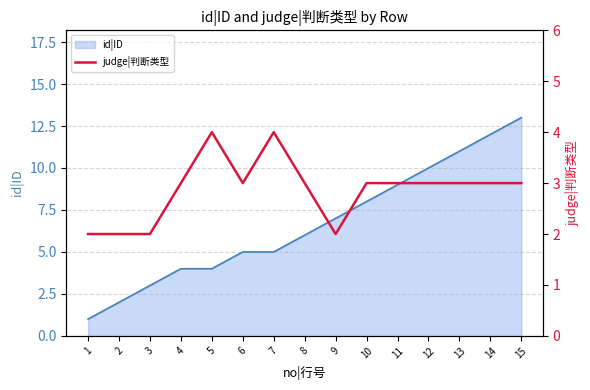

The value of id|ID at 8 is 6. True or false?

True